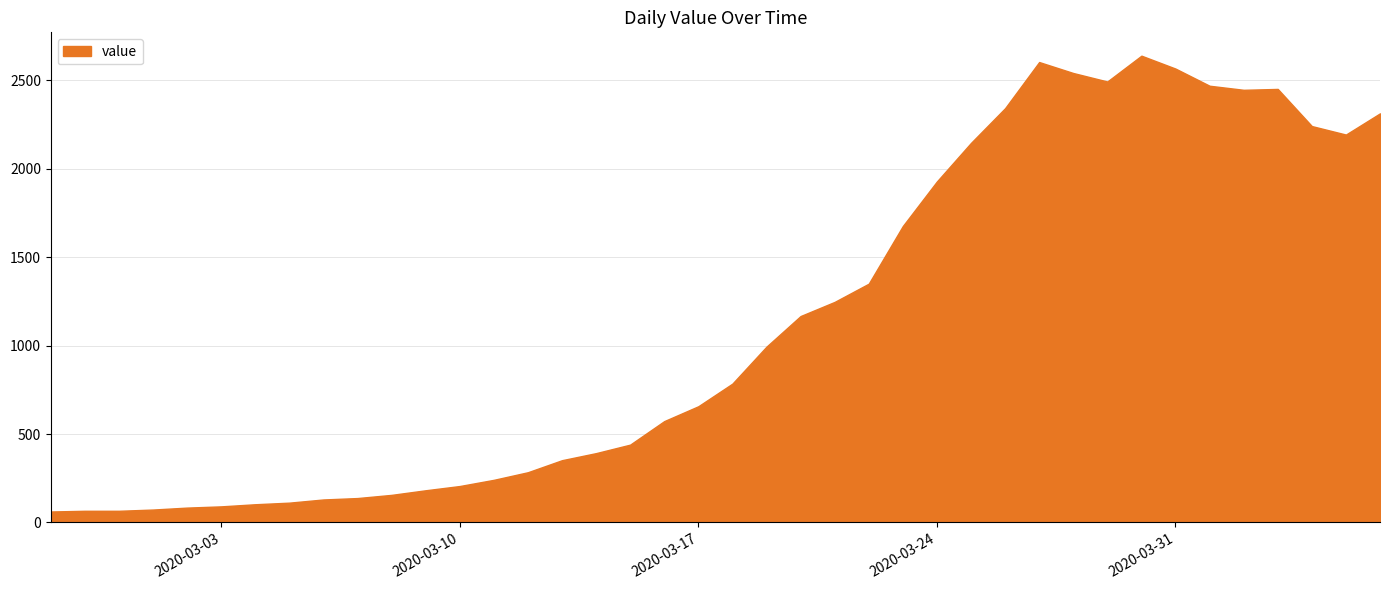

What is the smallest value displayed?

62